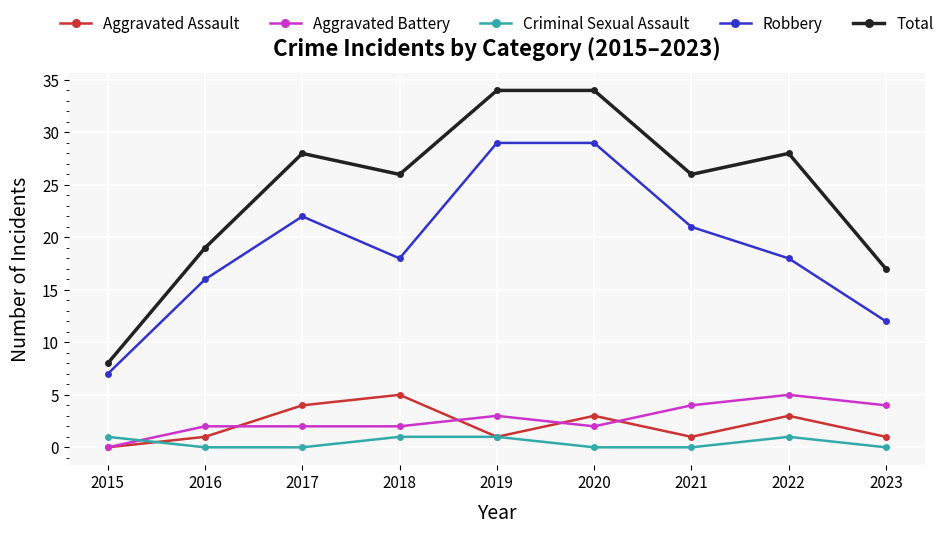

True or false: Robbery and Aggravated Assault intersect in this chart.

False